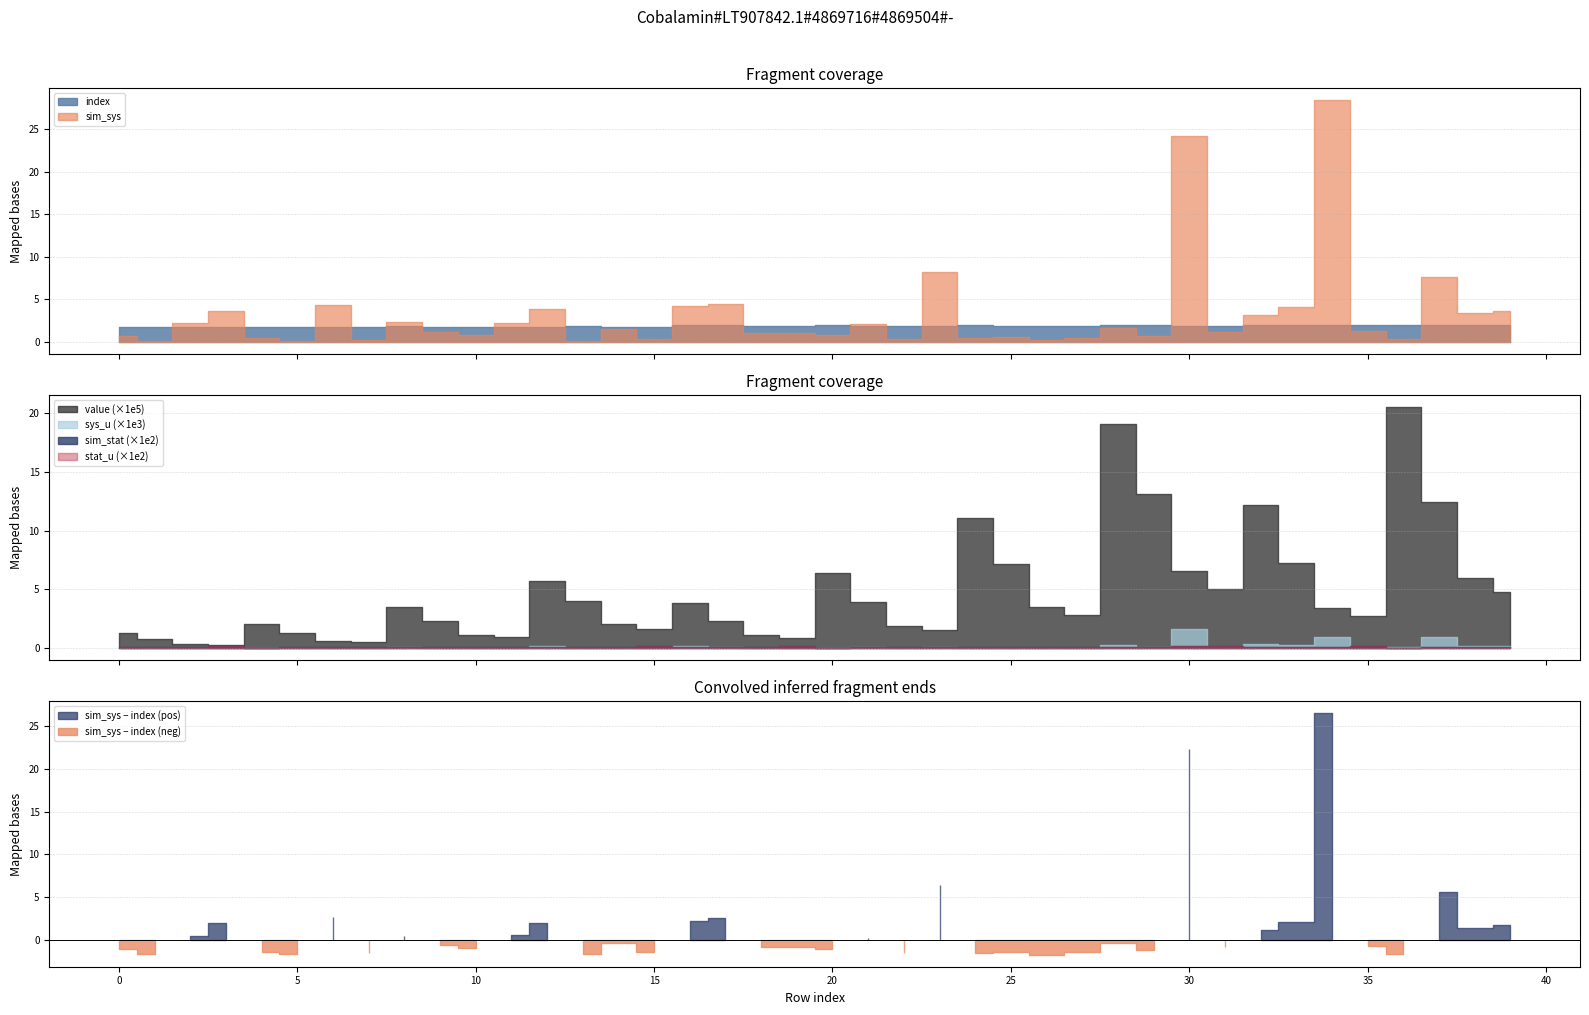

What value does the sim_sys series have at 10?

0.7